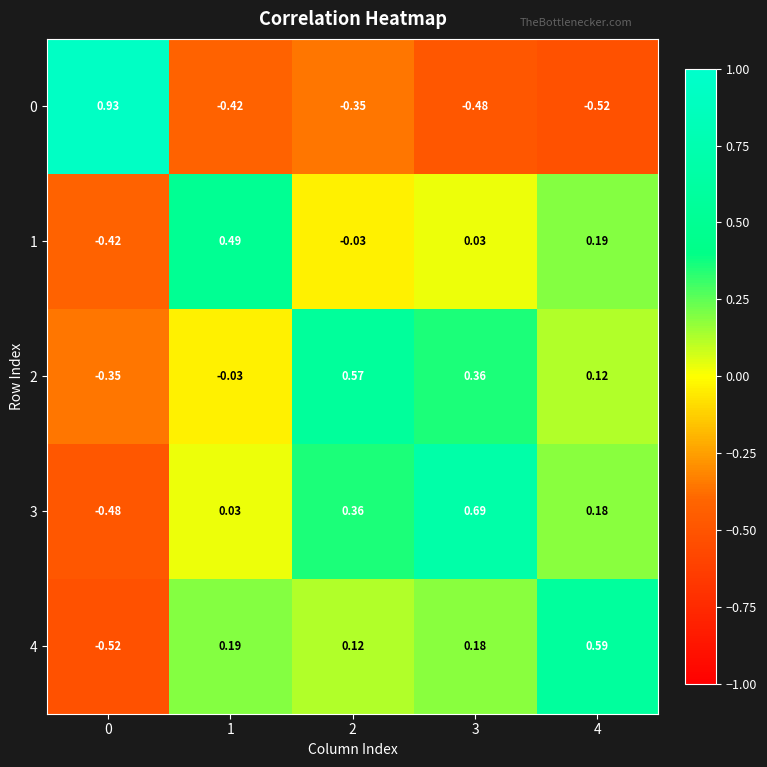

Is the value of 2 at 4 greater than the value of 1 at 2?

Yes